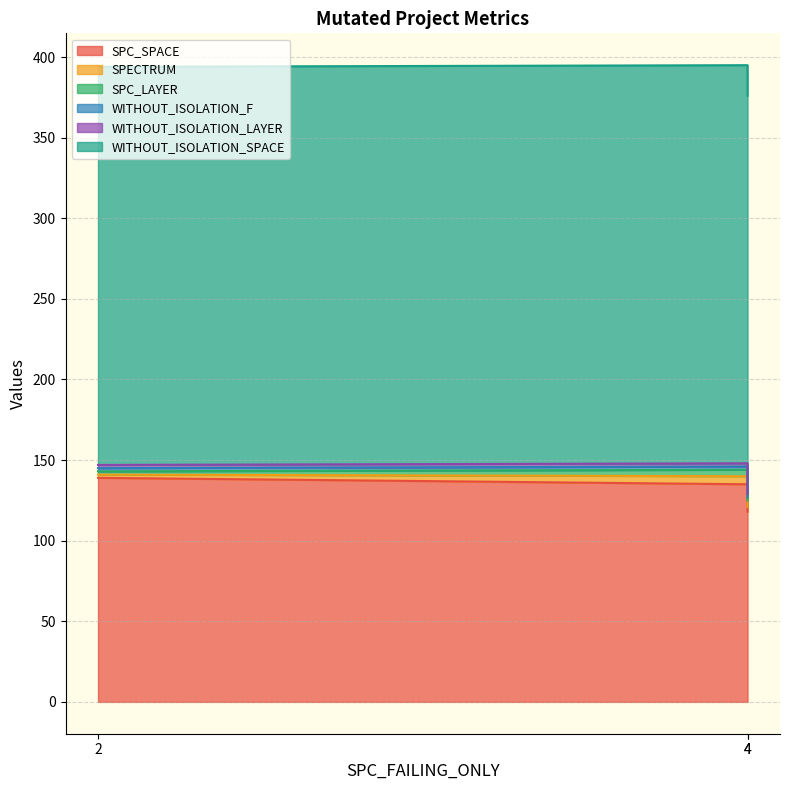

What is the minimum value for WITHOUT_ISOLATION_LAYER?

2